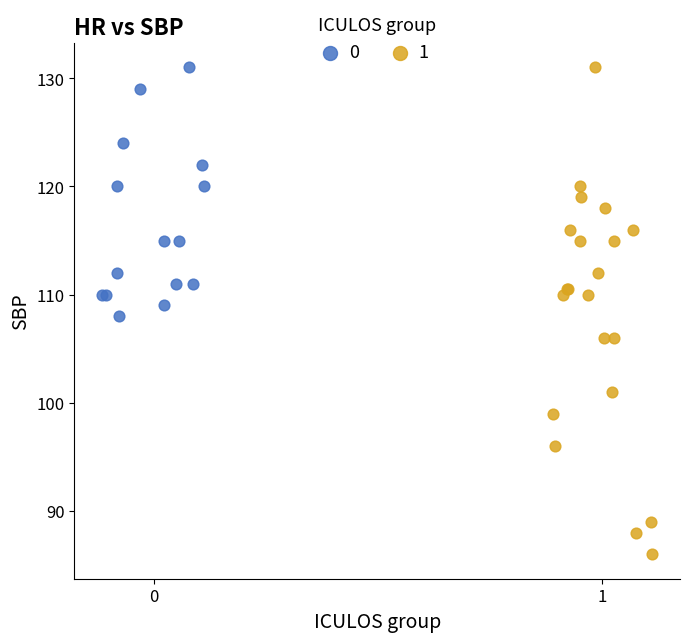

What are all the series names shown in the legend?

0, 1